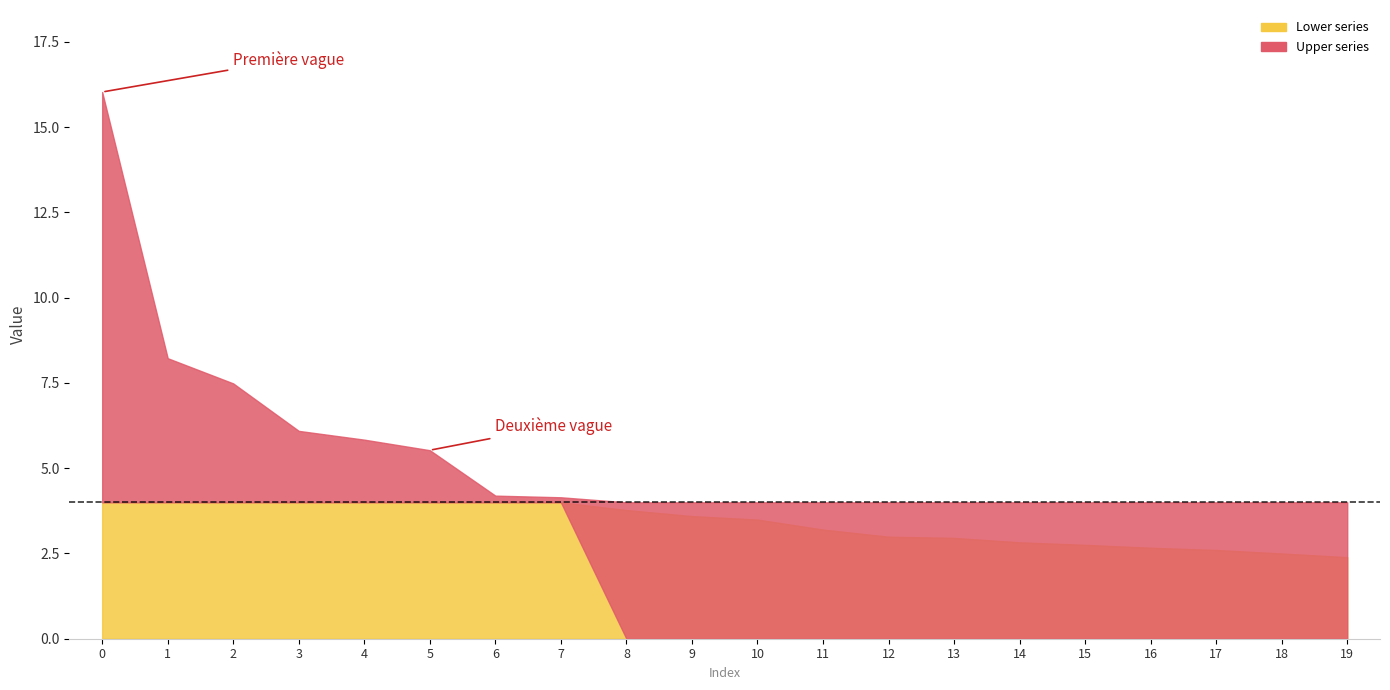

Rank the categories by value from lowest to highest.

19, 18, 17, 16, 15, 14, 13, 12, 11, 10, 9, 8, 7, 6, 5, 4, 3, 2, 1, 0